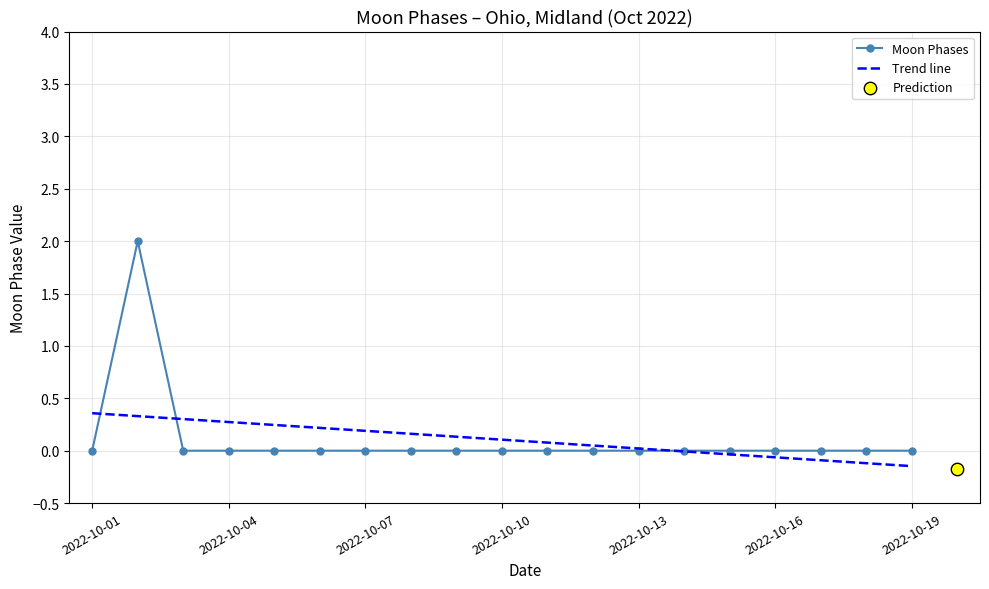

The Moon Phases series shows 0 at 2022-10-07. True or false?

True